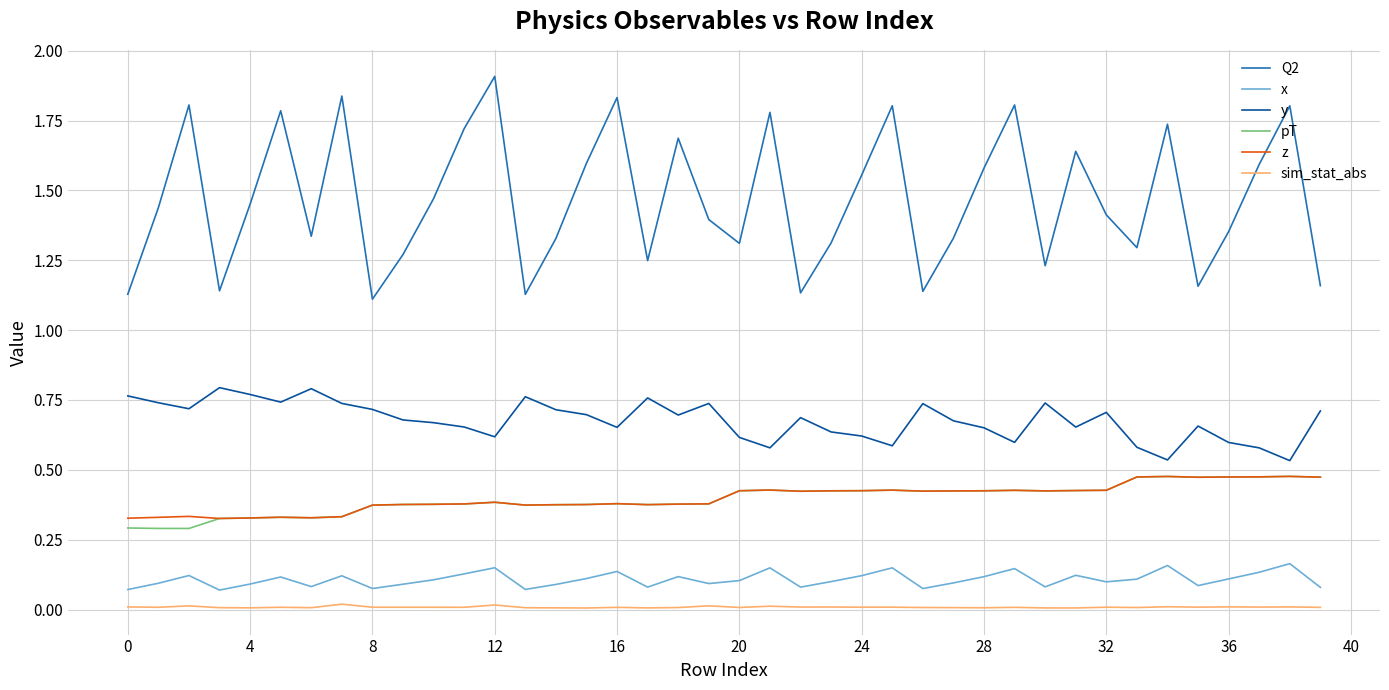

Which series has the largest range (max minus min)?

Q2